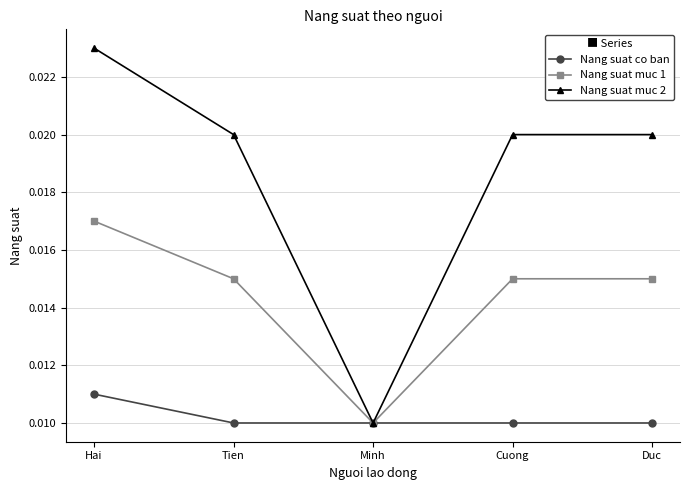

At which label does Nang suat muc 2 reach its minimum?

Minh